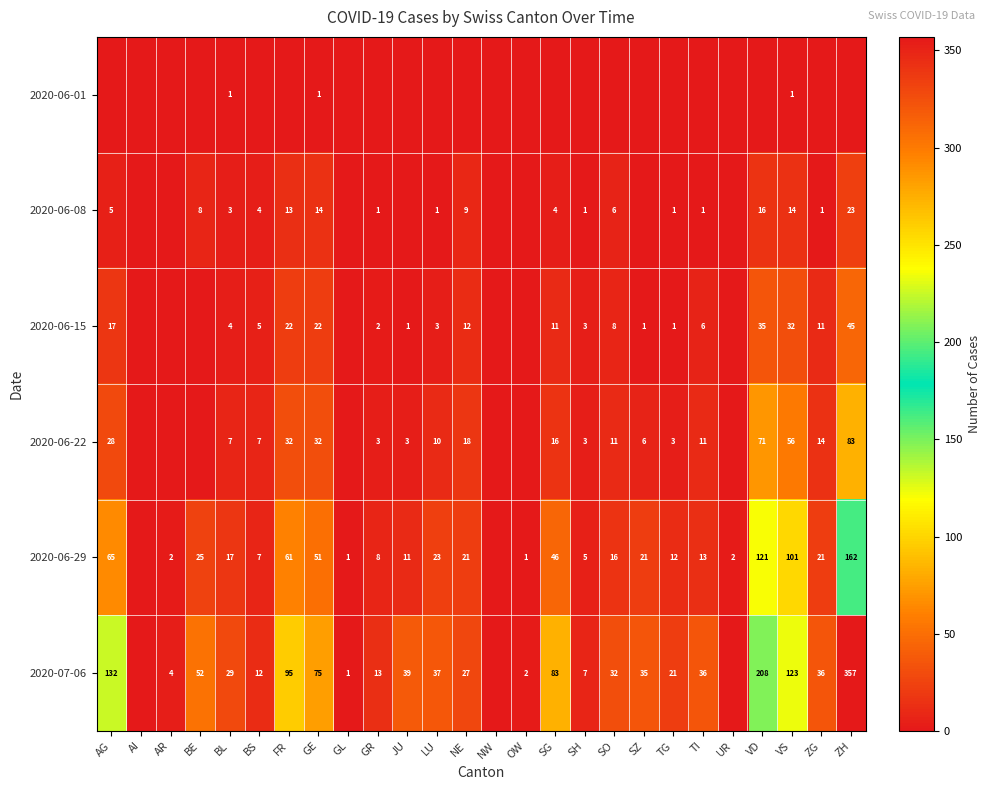

The value of 2020-06-15 at ZG is 17. True or false?

False